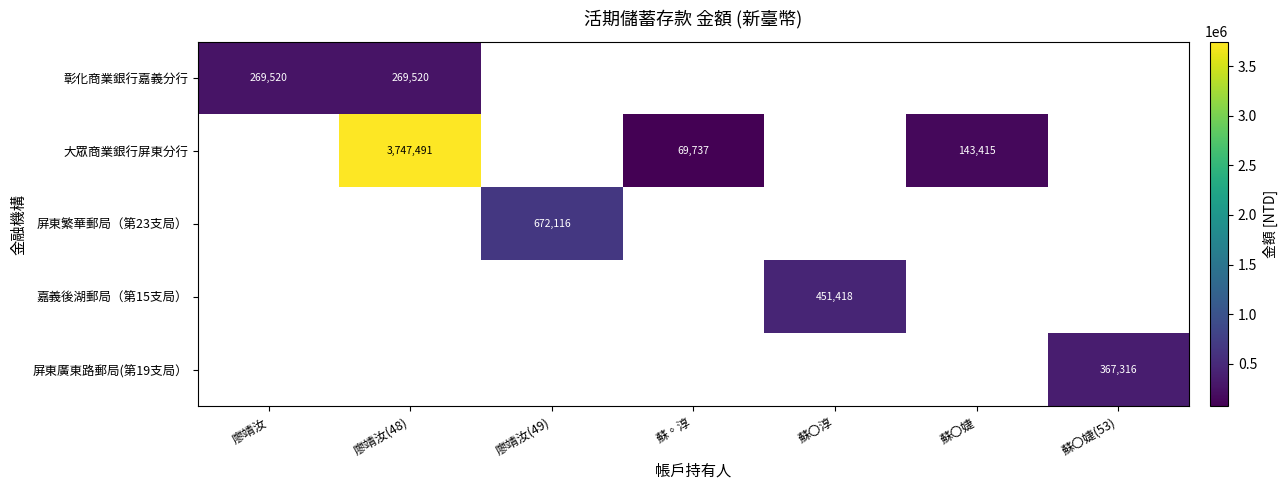

The value of 彰化商業銀行嘉義分行 at 廖靖汝 is 269520. True or false?

True